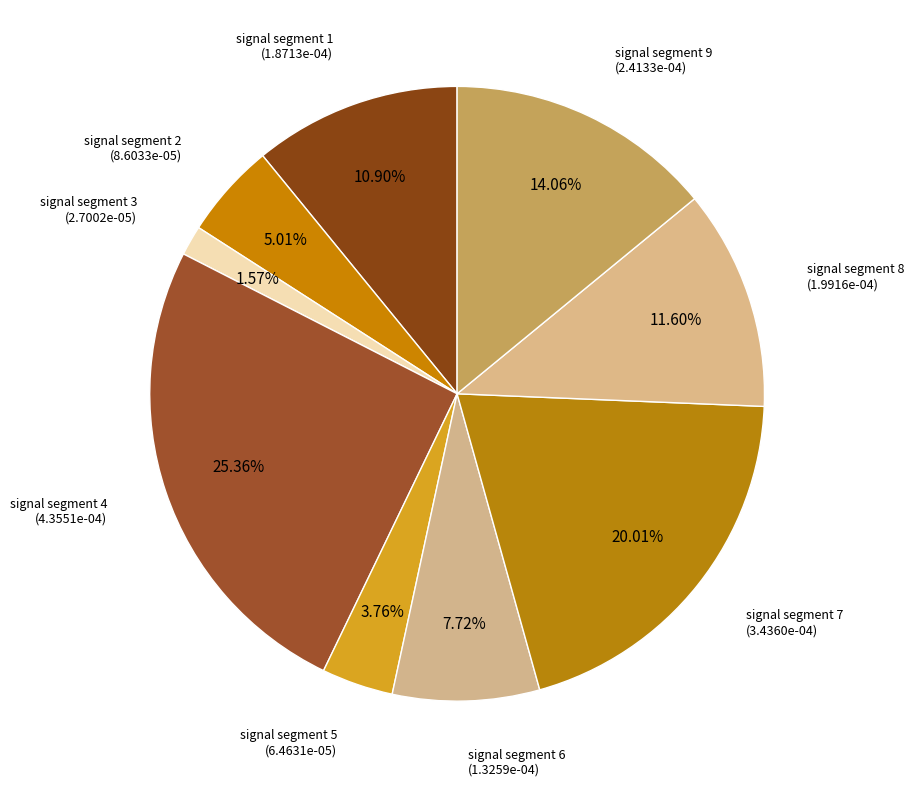

What is the smallest slice in the pie chart?

signal segment 3